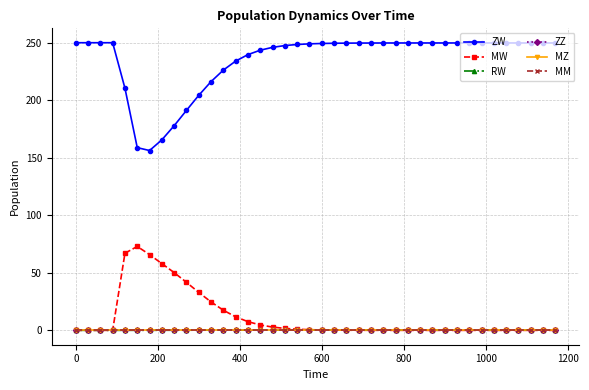

How many interior local peaks does the MW series have?

1